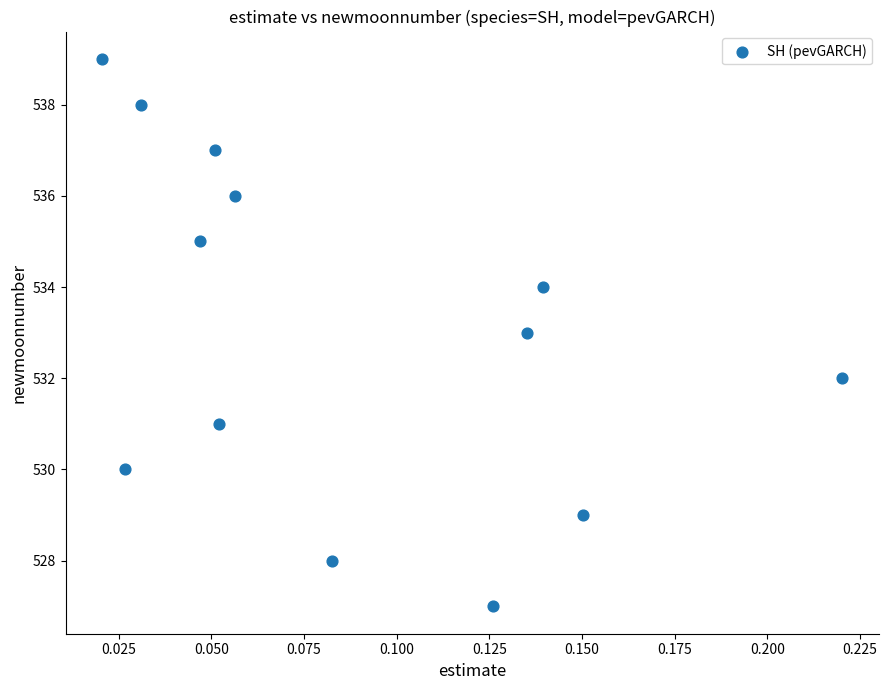

What is the range of Y values (max minus min)?

12